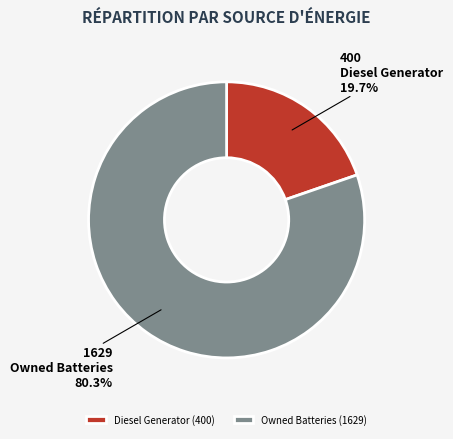

The Owned Batteries slice represents 90% of the pie. True or false?

False